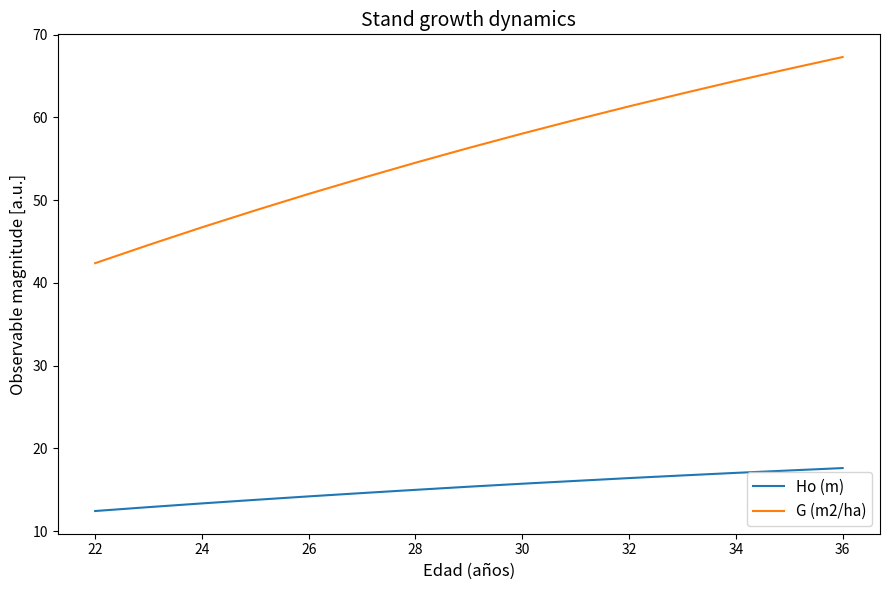

Which series has the widest spread of values?

G (m2/ha)